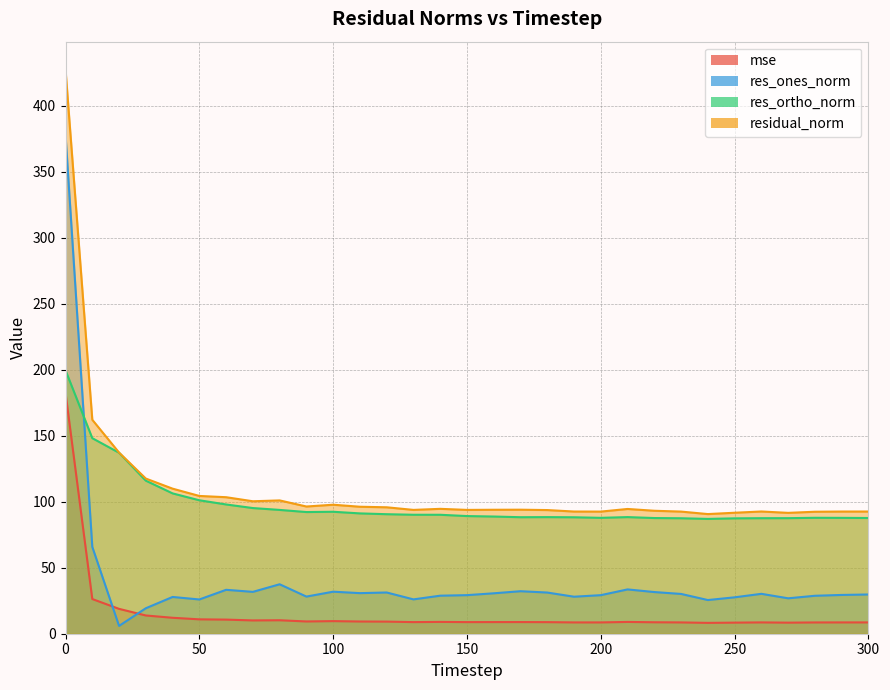

What is the difference between the second highest and minimum values in the res_ortho_norm series?

61.2